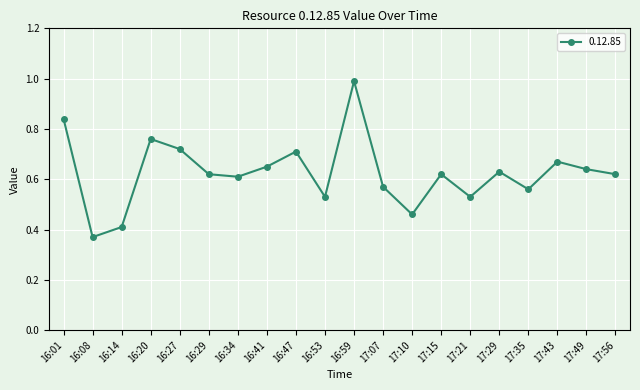

At which label is the value closest to 0?

16:08